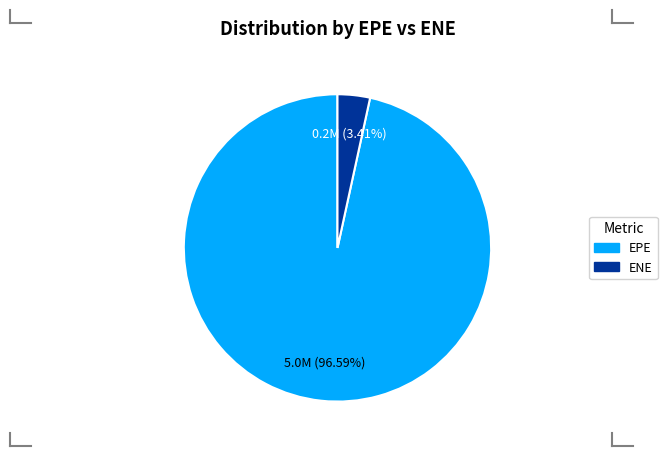

Between EPE and ENE, which is larger?

EPE